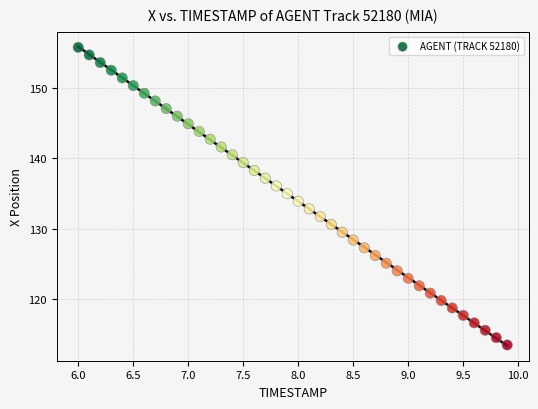

What is the range of Y values (max minus min)?

42.2